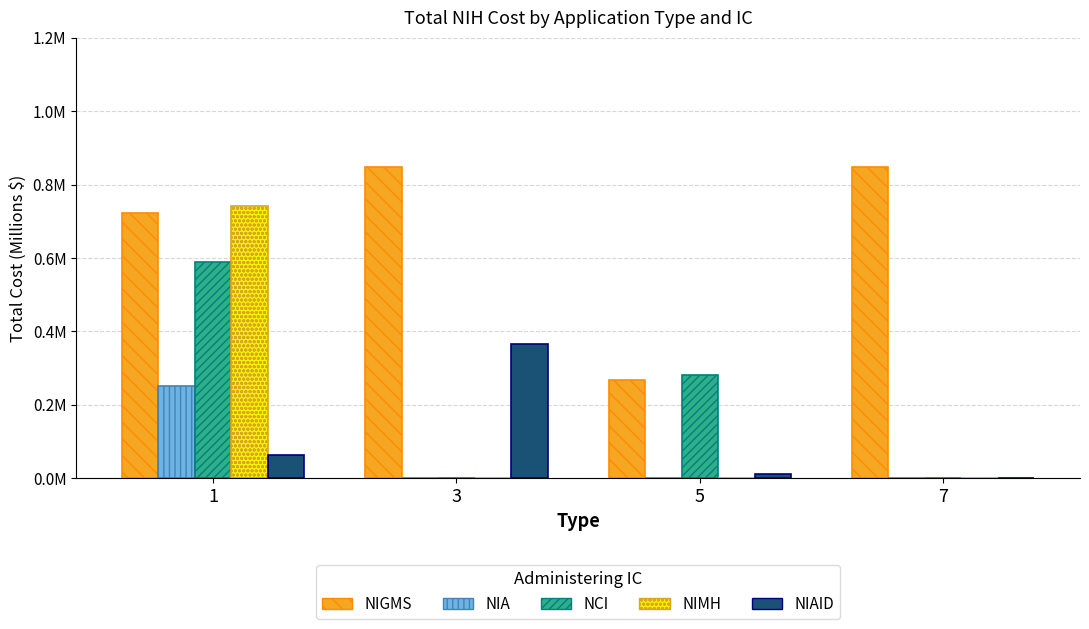

Does the chart contain stacked bars?

No